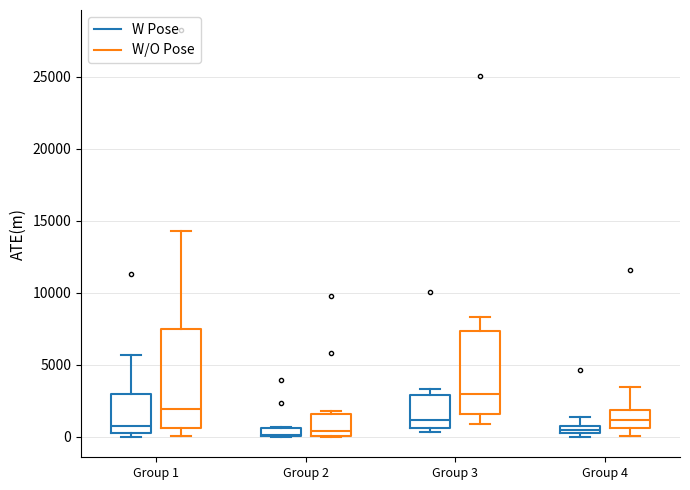

Comparing the boxes themselves (not the whiskers), which one is the tallest?

Group 1 (W/O Pose)